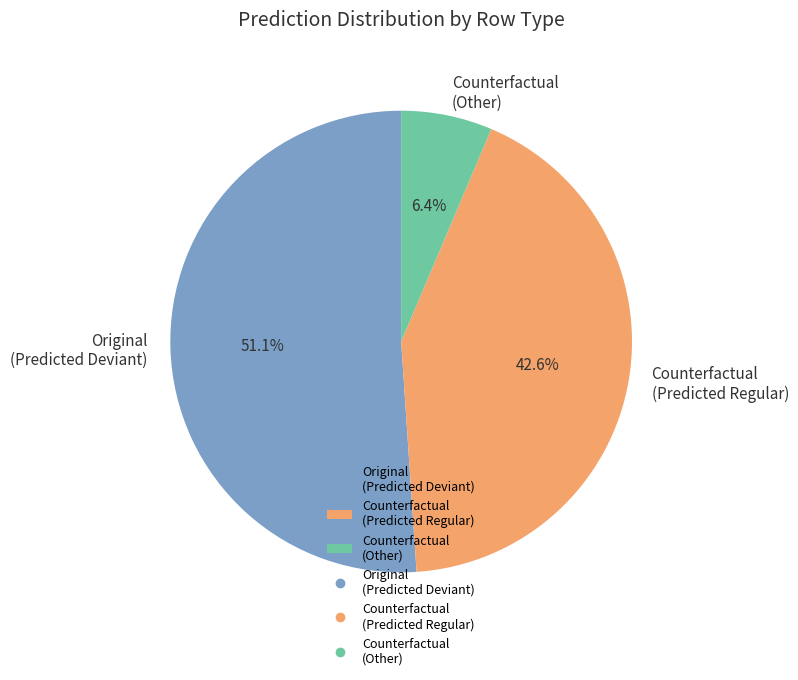

Is the sum of Counterfactual (Predicted Regular) and Counterfactual (Other) greater than half?

No